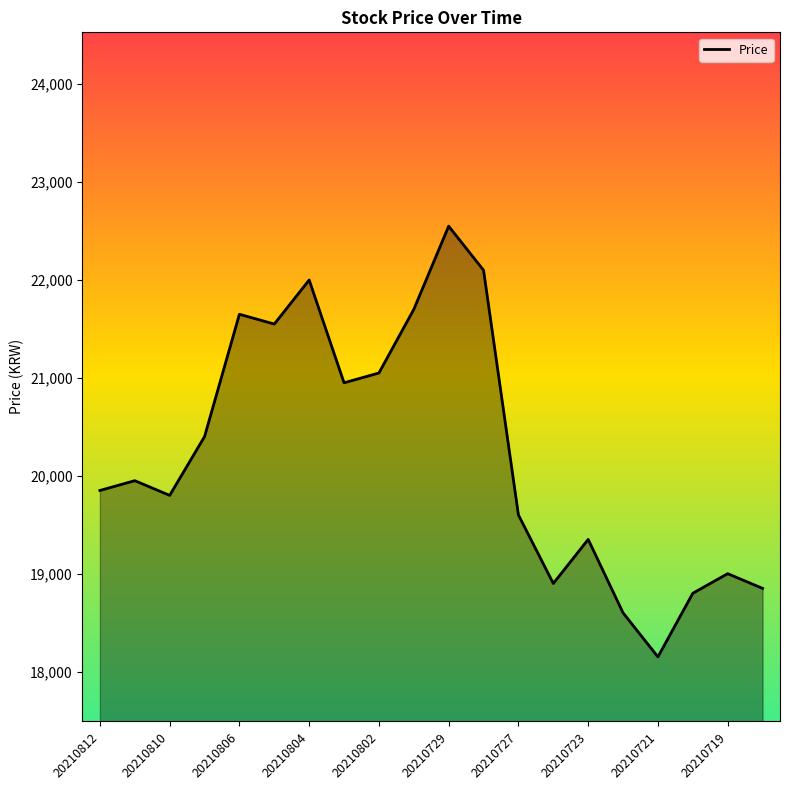

What is the maximum value shown in the chart?

22550